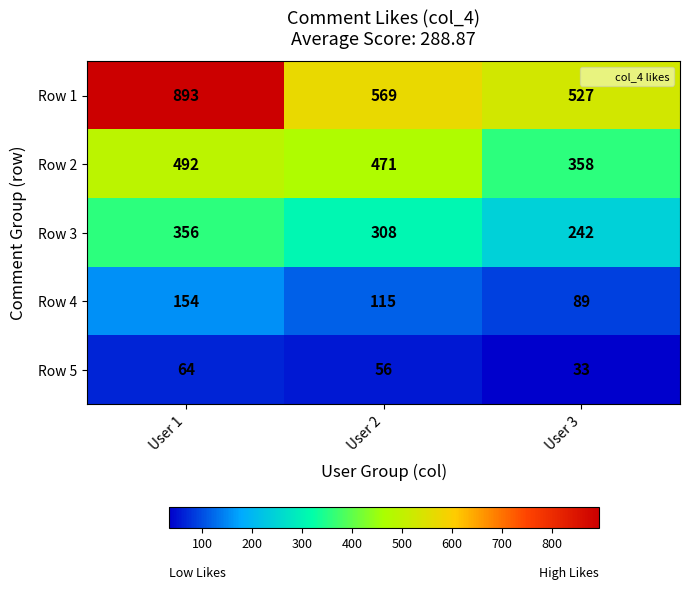

At which category is the sum across all series the highest?

User 1